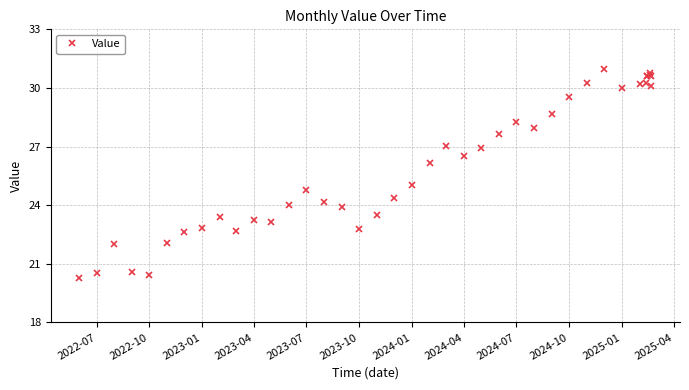

What is the difference between the maximum and minimum values?

10.7